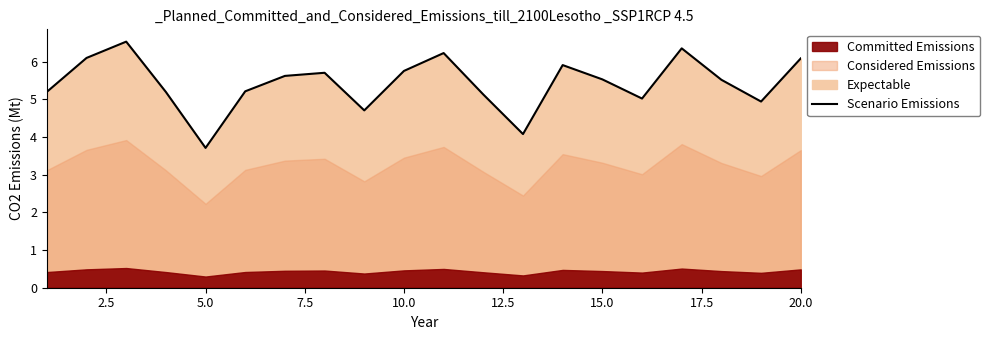

True or false: Scenario Emissions has a value of 4.0 at 10.0.

False